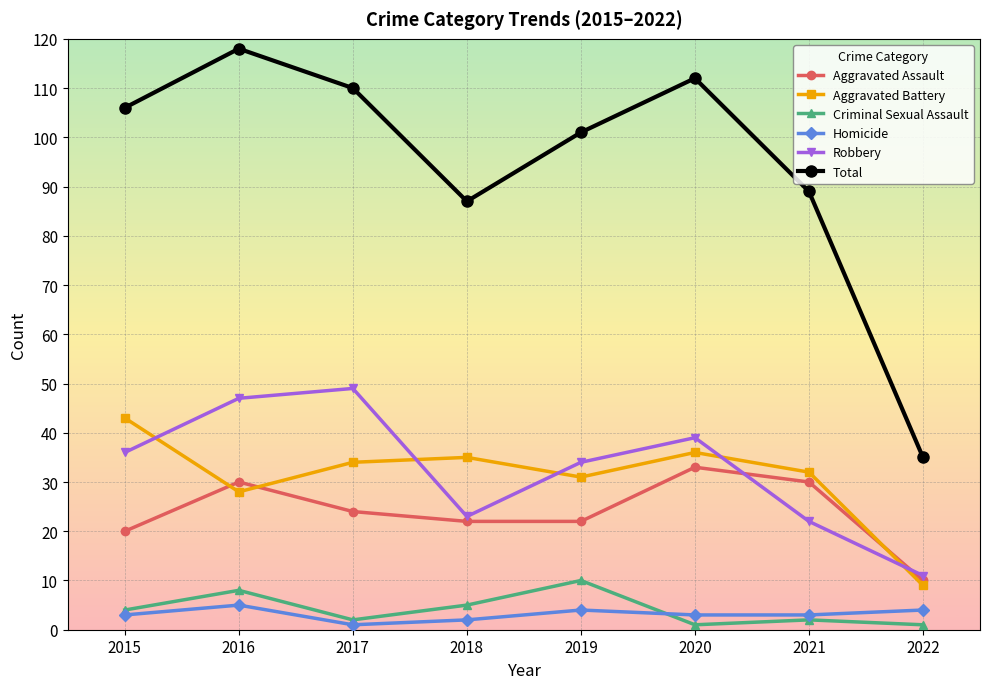

Which series has the largest range (max minus min)?

Total